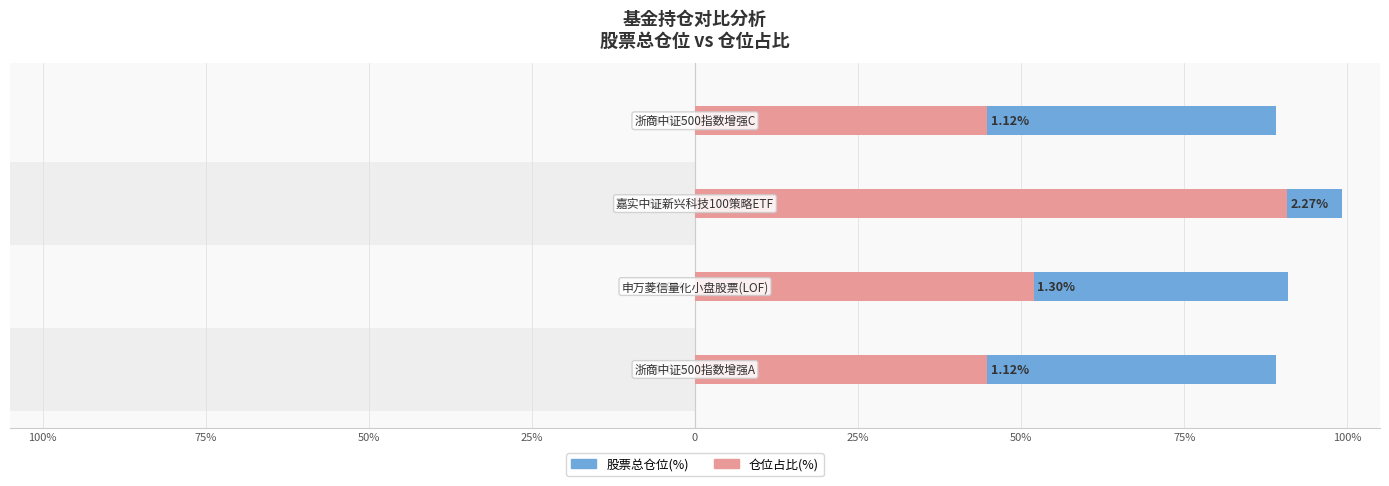

What is the sum of all 股票总仓位(%) values?

368.2